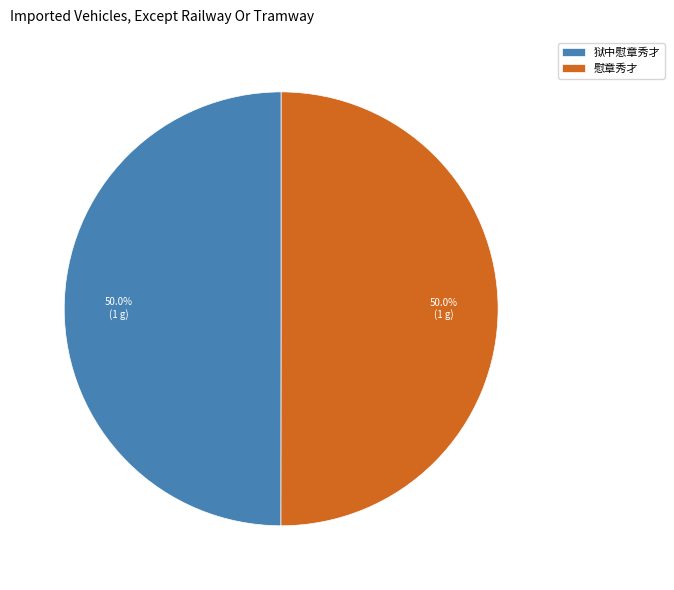

How many segments does this pie chart have?

2